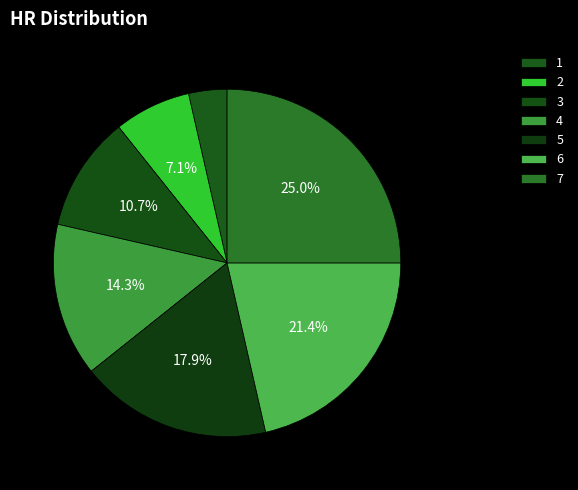

What is the total percentage of 5 and 2?

25.0%